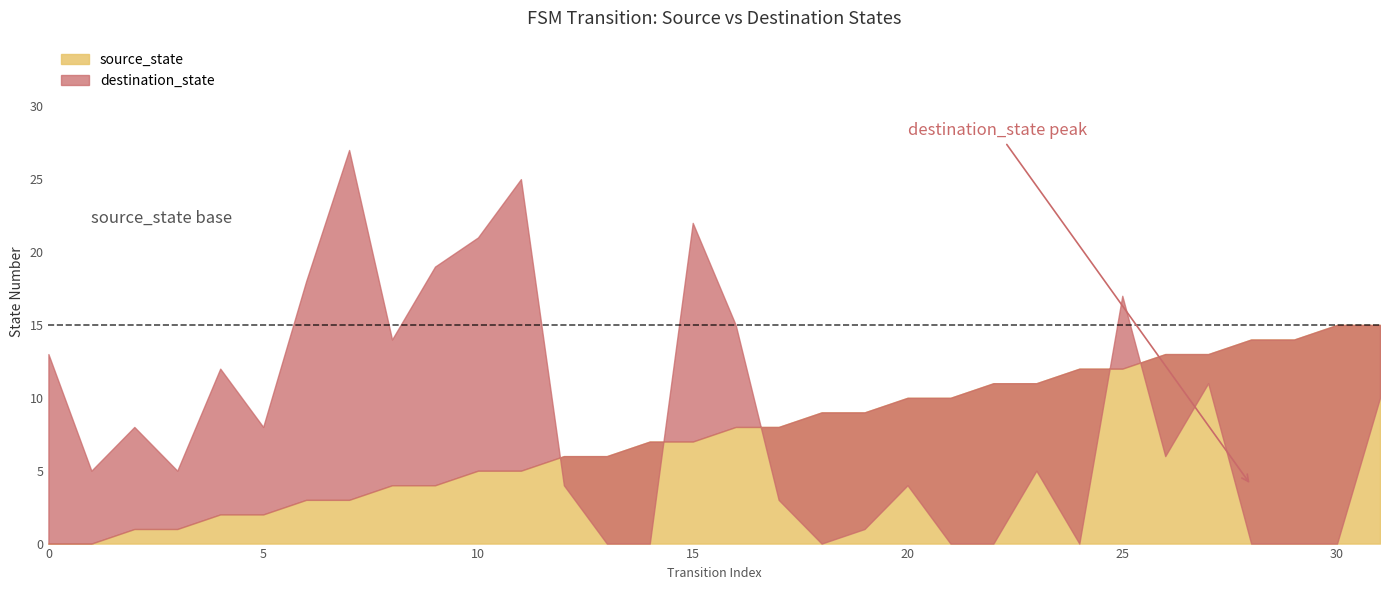

True or false: source_state and destination_state intersect in this chart.

True